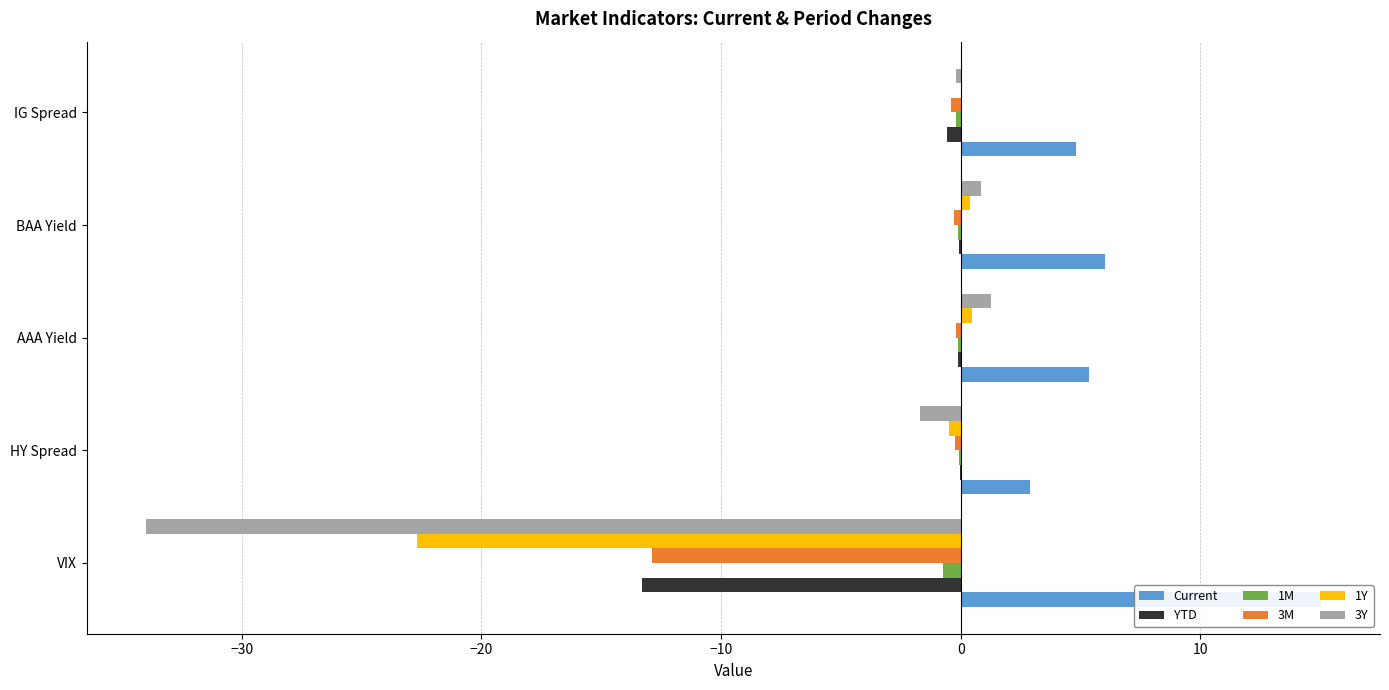

The value of Current at IG Spread is 8.4. True or false?

False